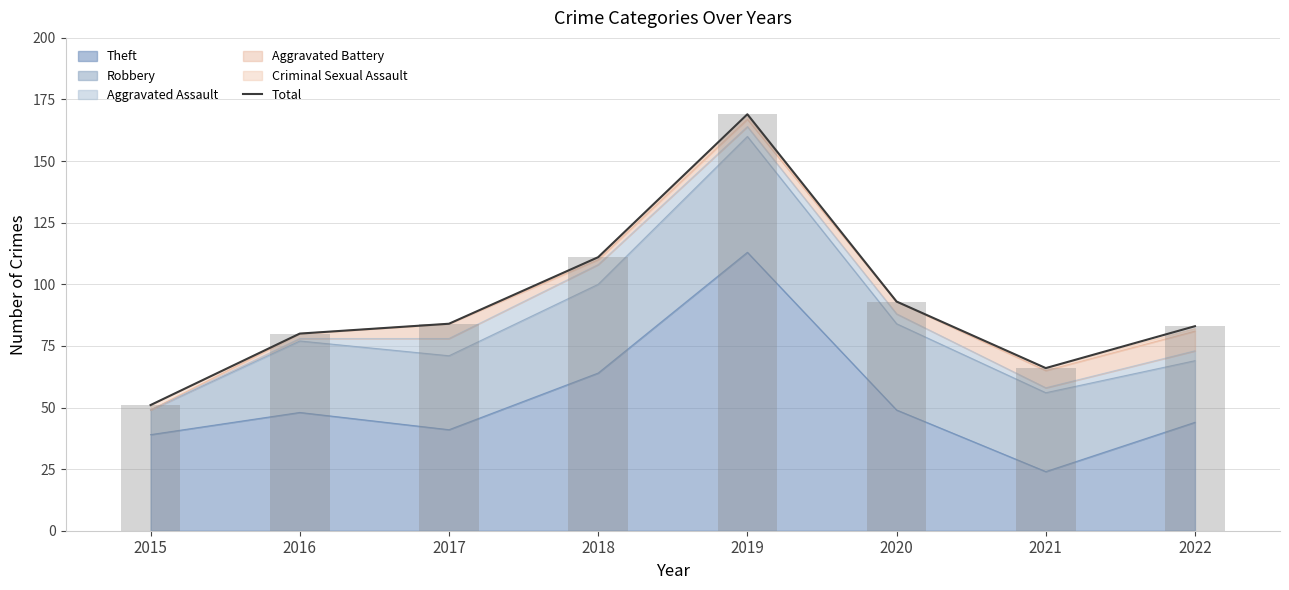

At which label does the data first exceed 84?

2018